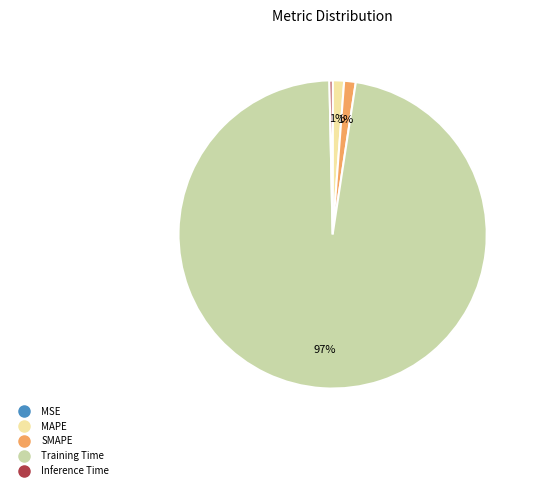

Do Training Time and Inference Time together represent more than half of the pie?

Yes